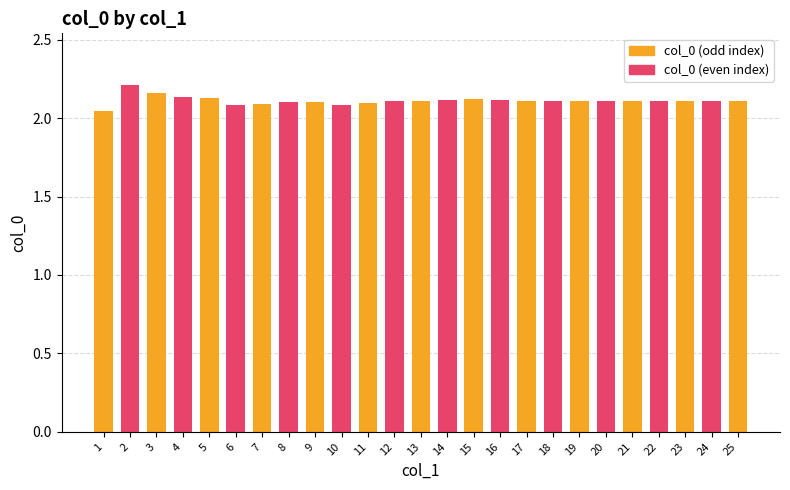

Is it true that the value at 22 is 3.8?

False